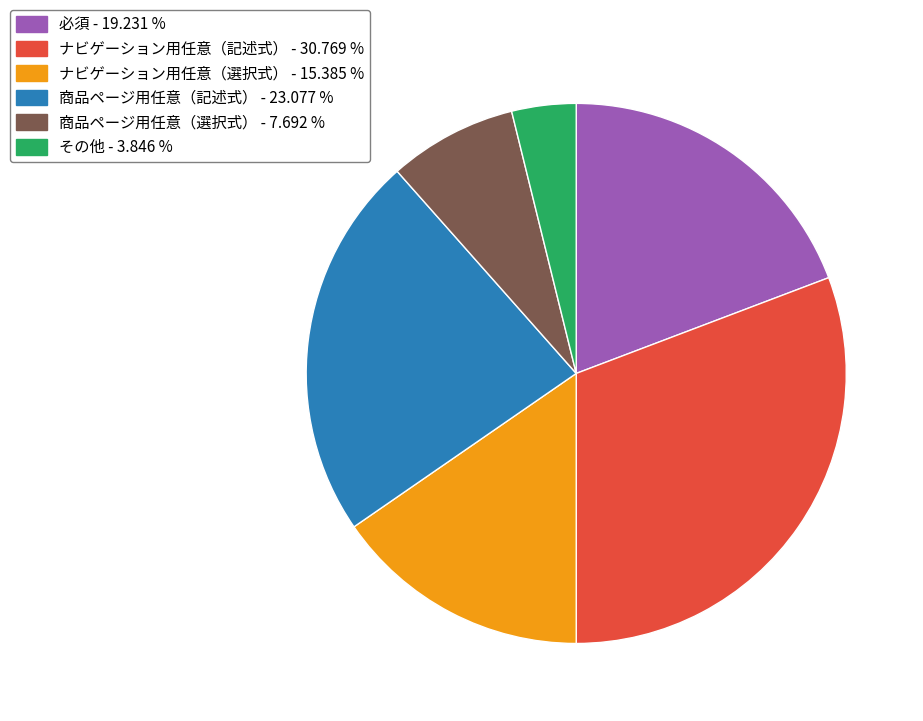

Does any single category account for the majority?

No